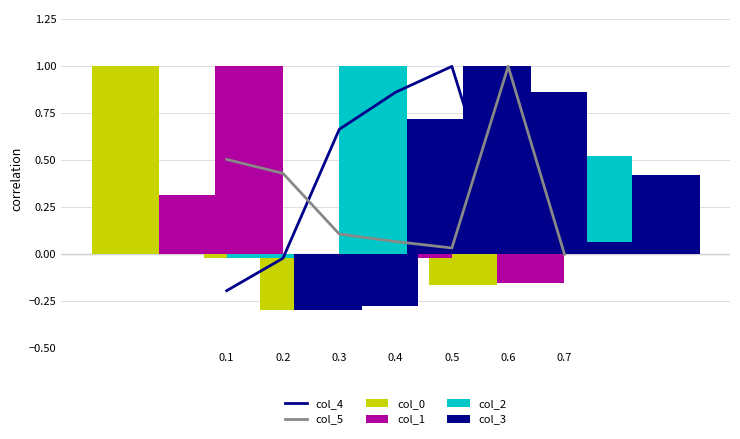

Is the value of col_4 at 0.3 greater than the value of col_1 at 0.2?

No